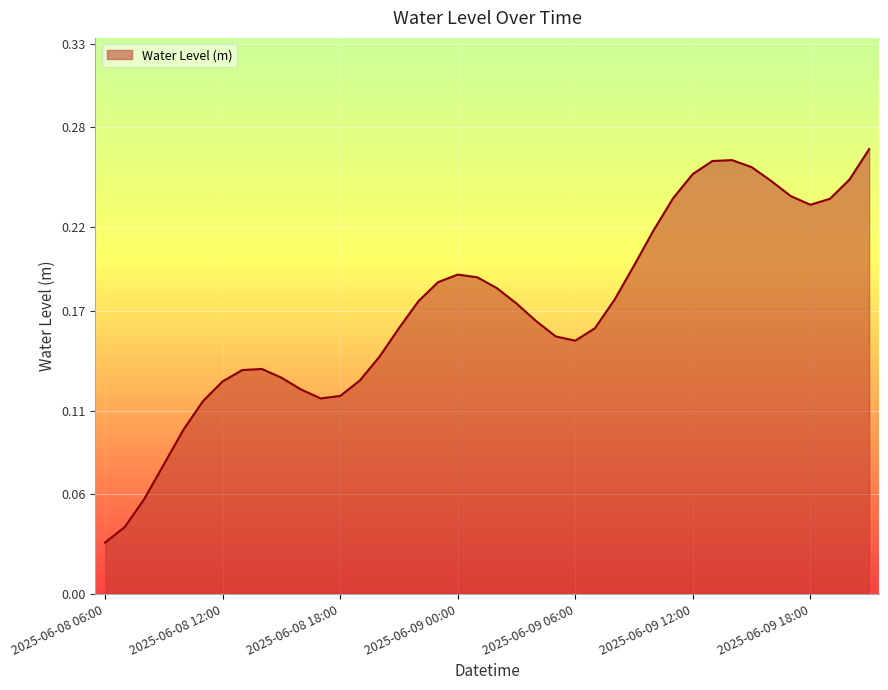

How many lines are shown in the chart?

1